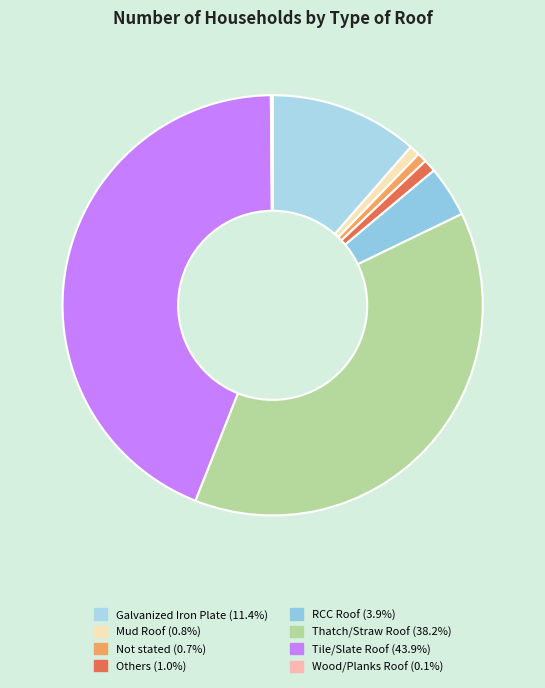

What percentage do Tile/Slate Roof and Thatch/Straw Roof together represent?

82.0%